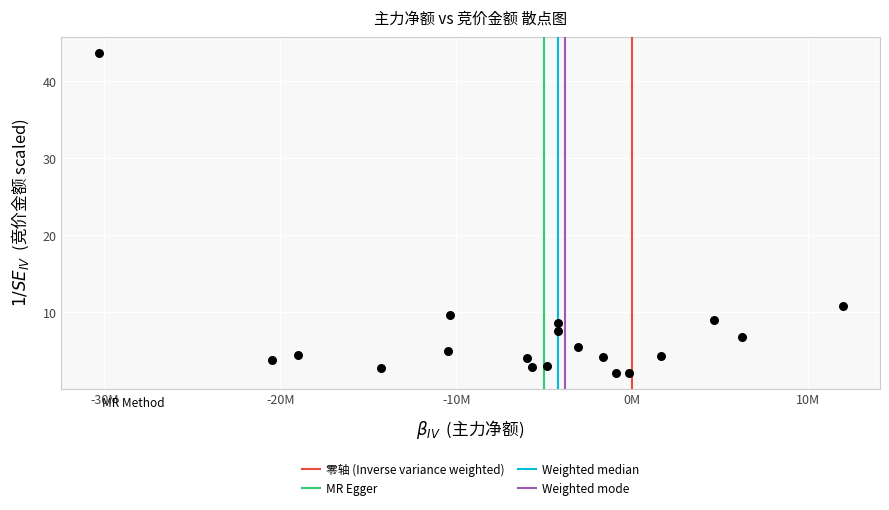

What is the range of Y values (max minus min)?

41.6